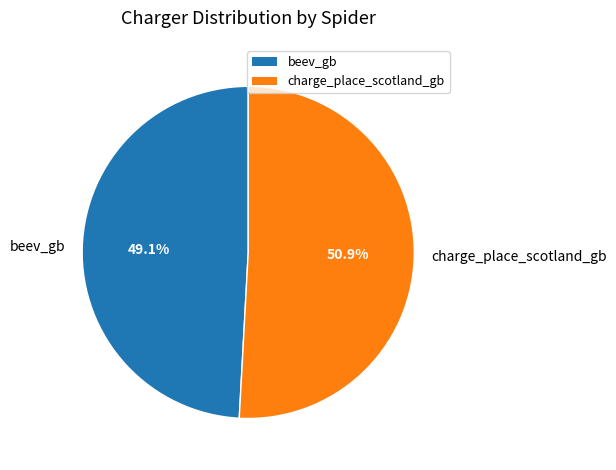

Which has a higher value, charge_place_scotland_gb or beev_gb?

charge_place_scotland_gb